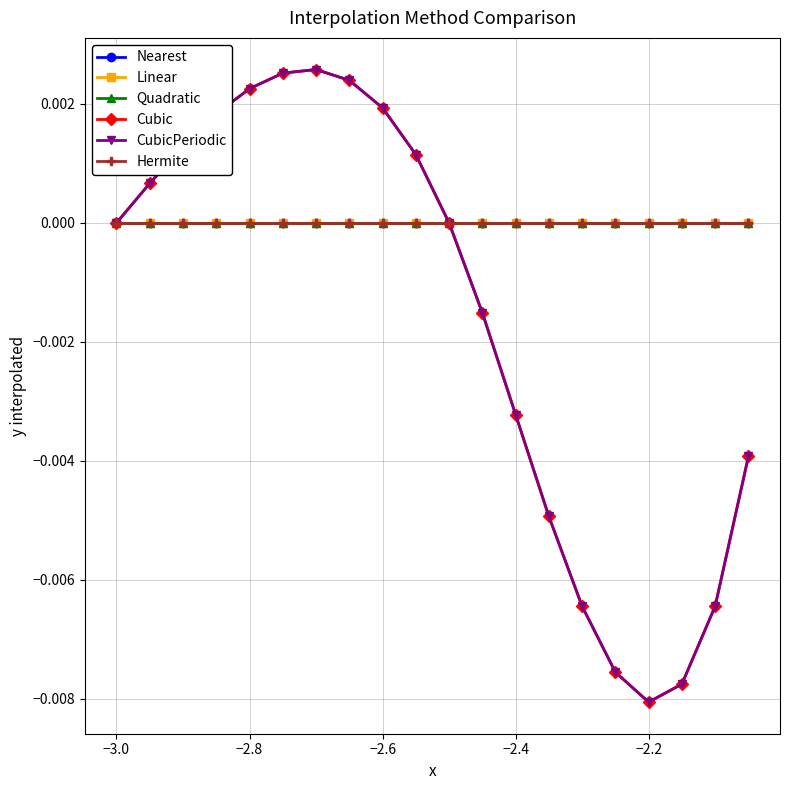

Does the chart have visible grid lines?

Yes